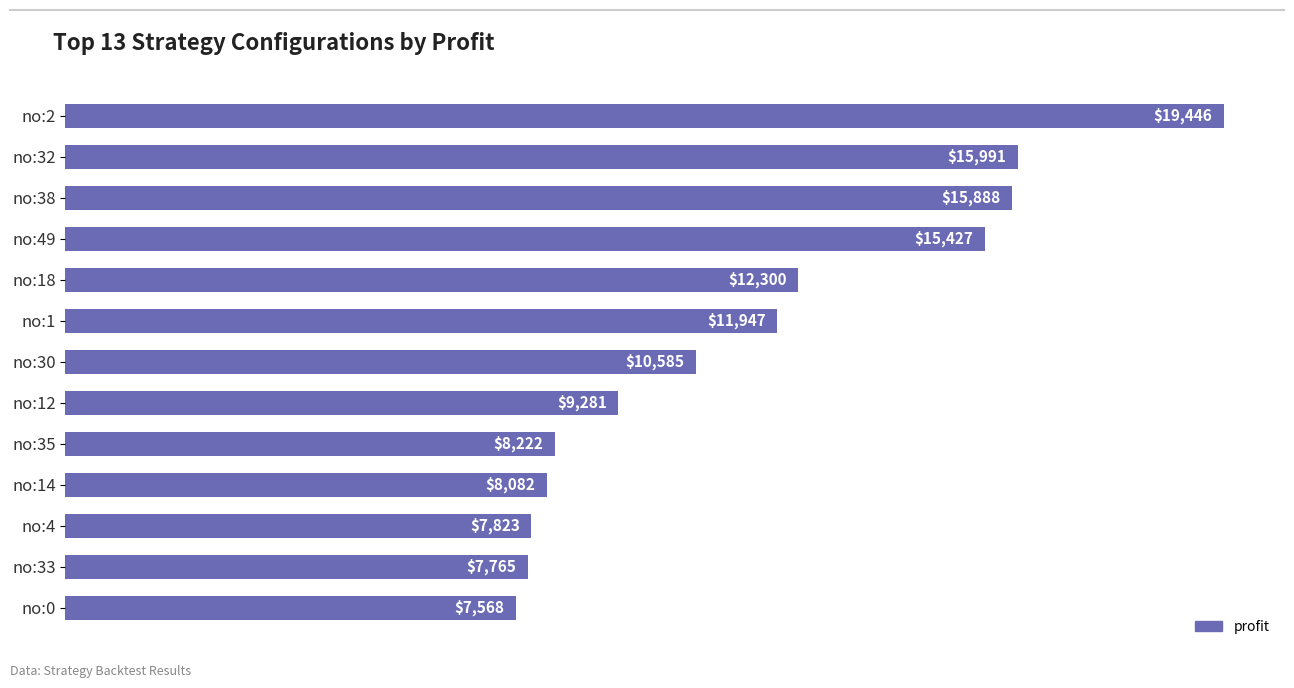

What is the change in value from no:1 to no:14?

-3865.0